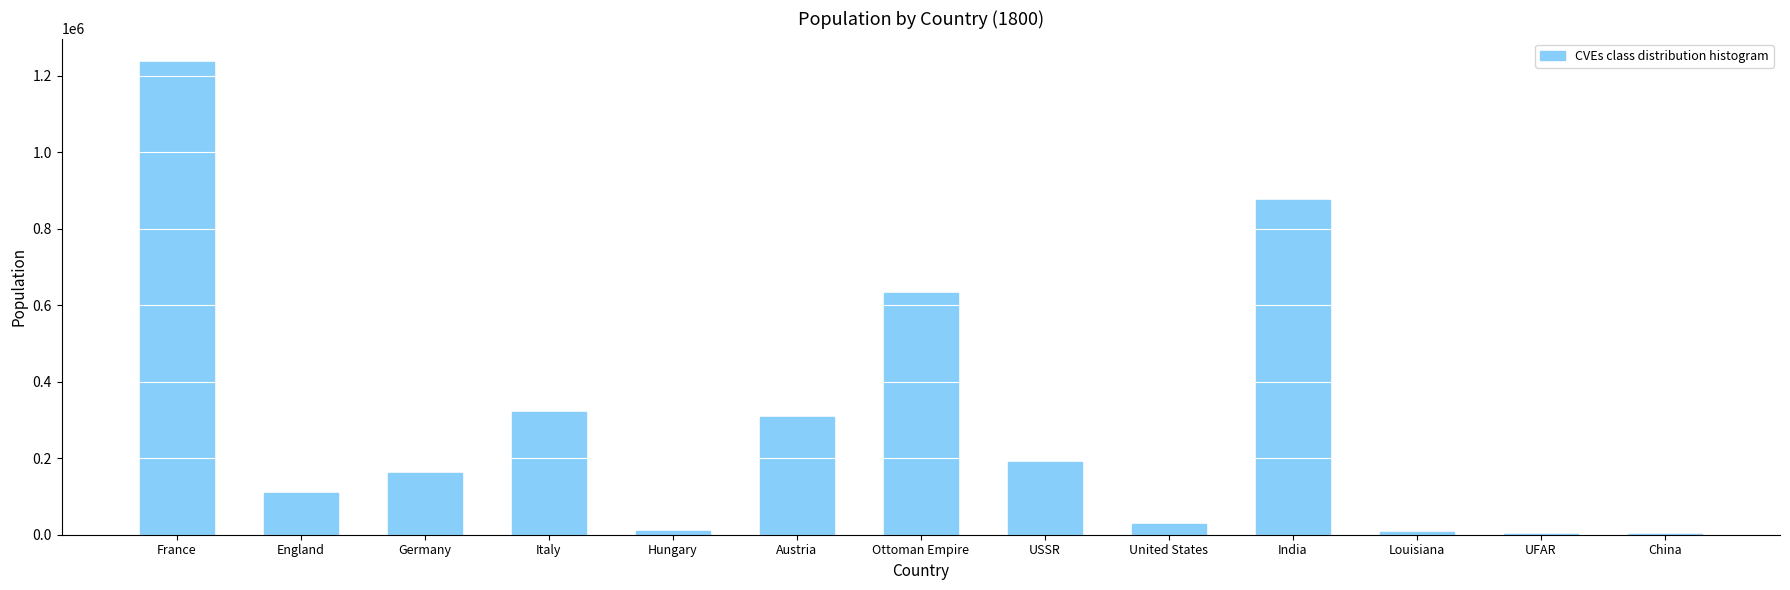

Is it true that the value at Italy is 202507.3?

False